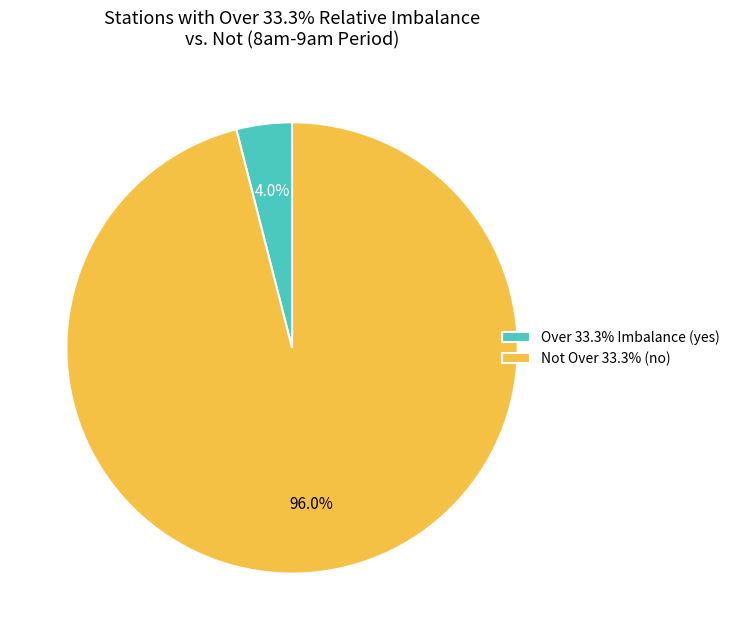

Which category has the biggest portion of the pie?

Not Over 33.3% (no)